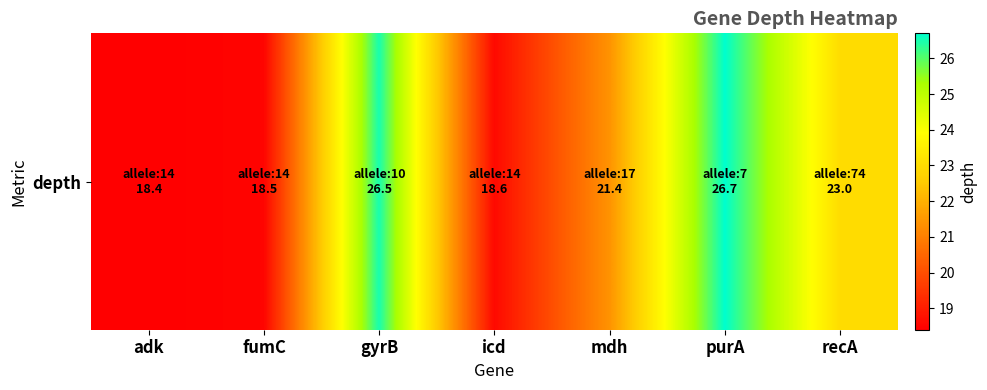

The chart shows a value of 9.9 at adk. True or false?

False